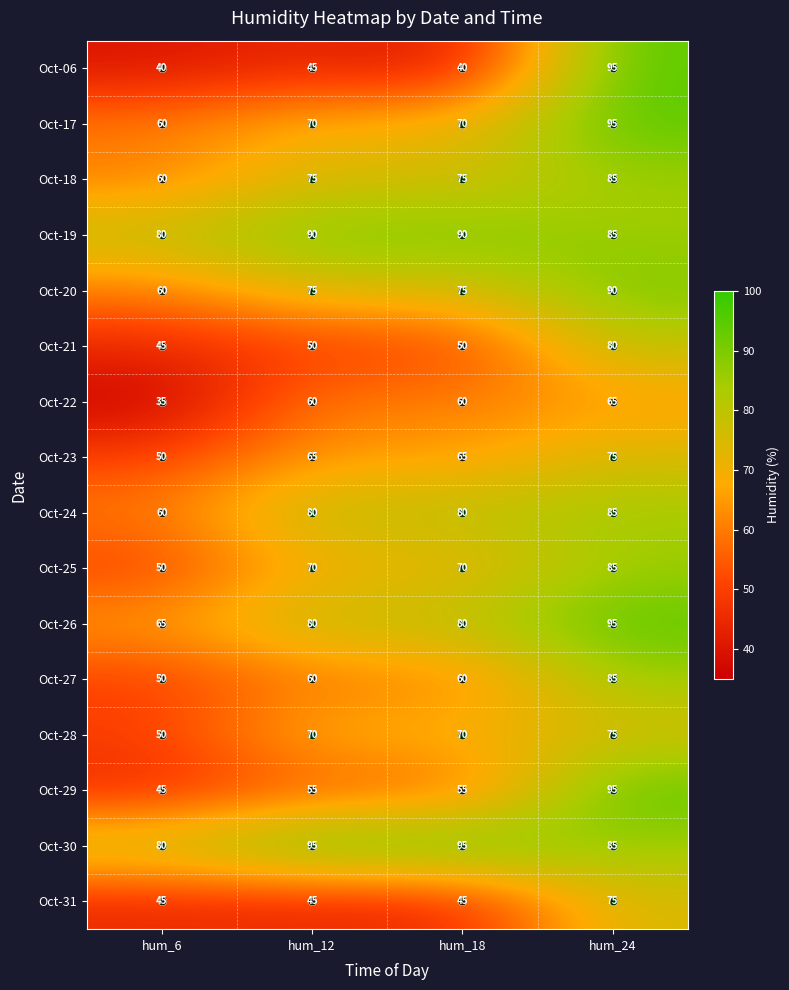

Where is Oct-06 nearest to the value 67?

hum_12